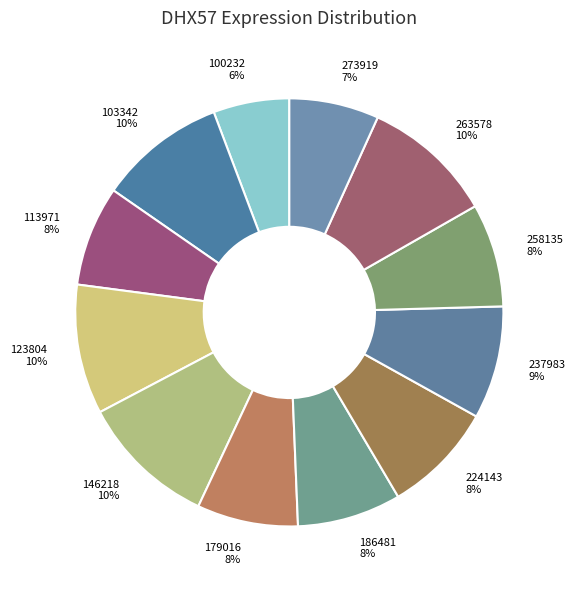

Approximately how many times larger is the value at 100232 compared to 113971?

0.8